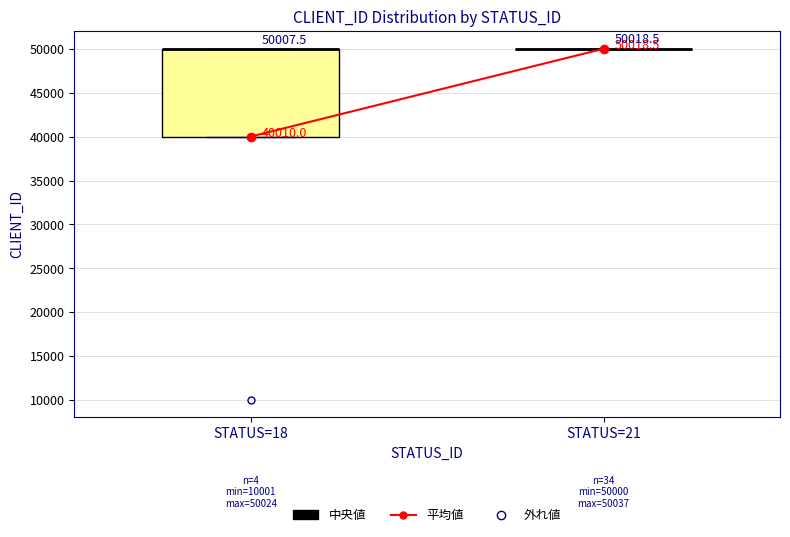

Comparing the boxes themselves (not the whiskers), which one is the tallest?

STATUS=18